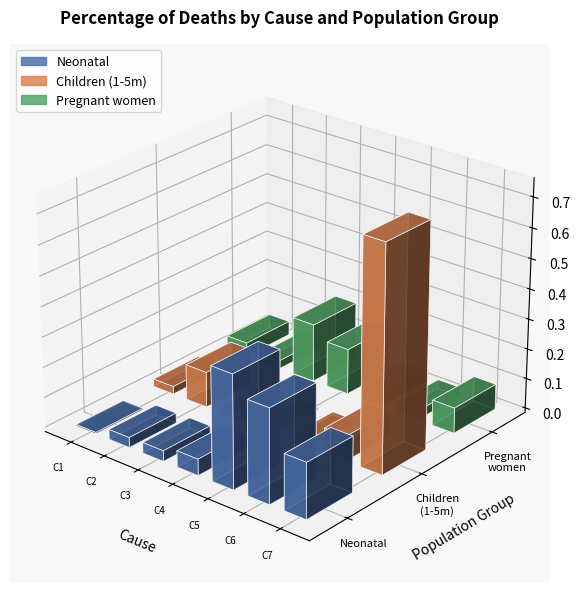

Reading left to right, list all the values displayed in this chart.

Neonatal: 0.0	0.0	0.0	0.1	0.4	0.3	0.2
Children (1-5m): 0.0	0.1	0.0	0.0	0.0	0.1	0.7
Pregnant women: 0.0	0.0	0.2	0.2	0.1	0.0	0.1